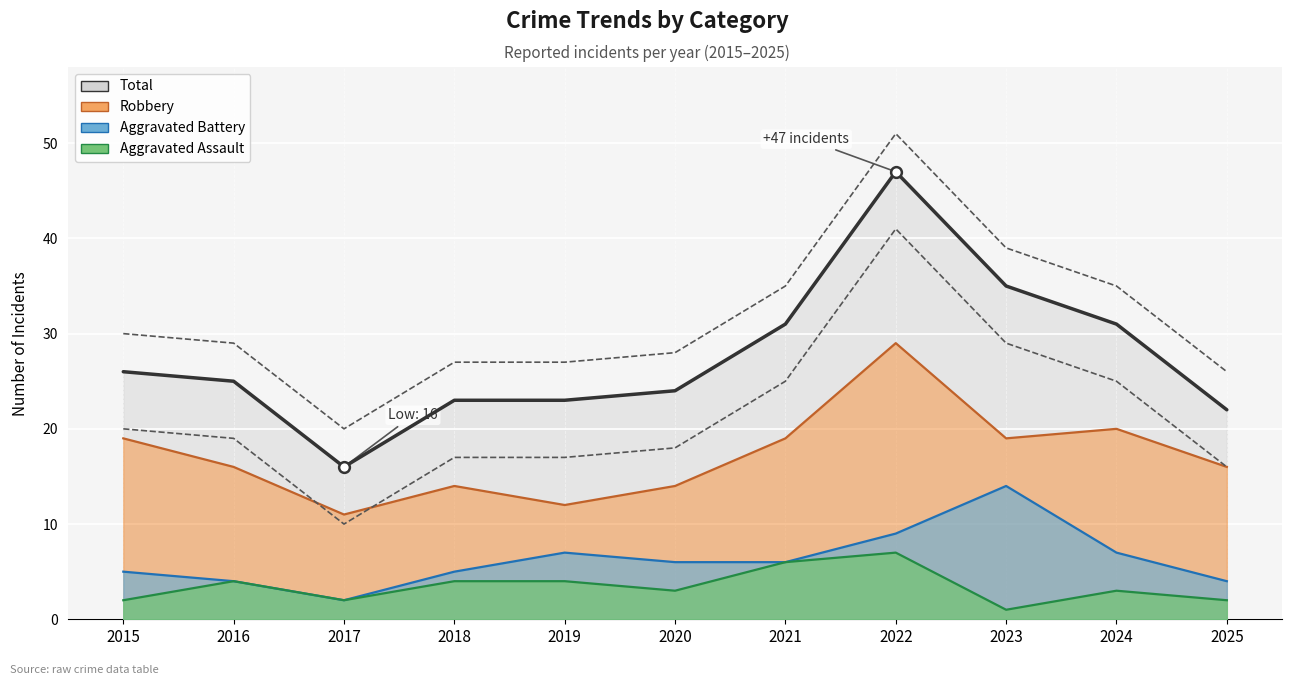

Which series has the largest total across all categories?

Total